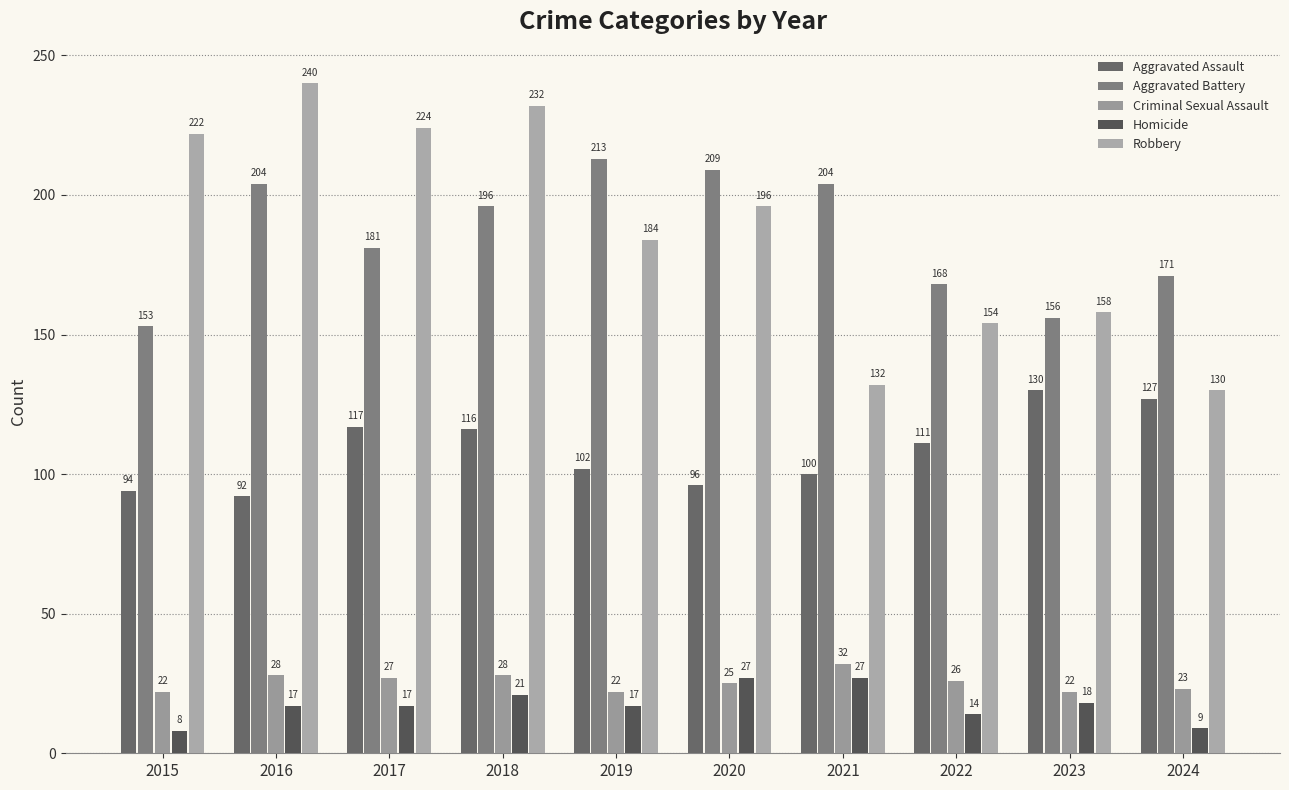

Rank the series at 2023 from highest to lowest value.

Robbery, Aggravated Battery, Aggravated Assault, Criminal Sexual Assault, Homicide